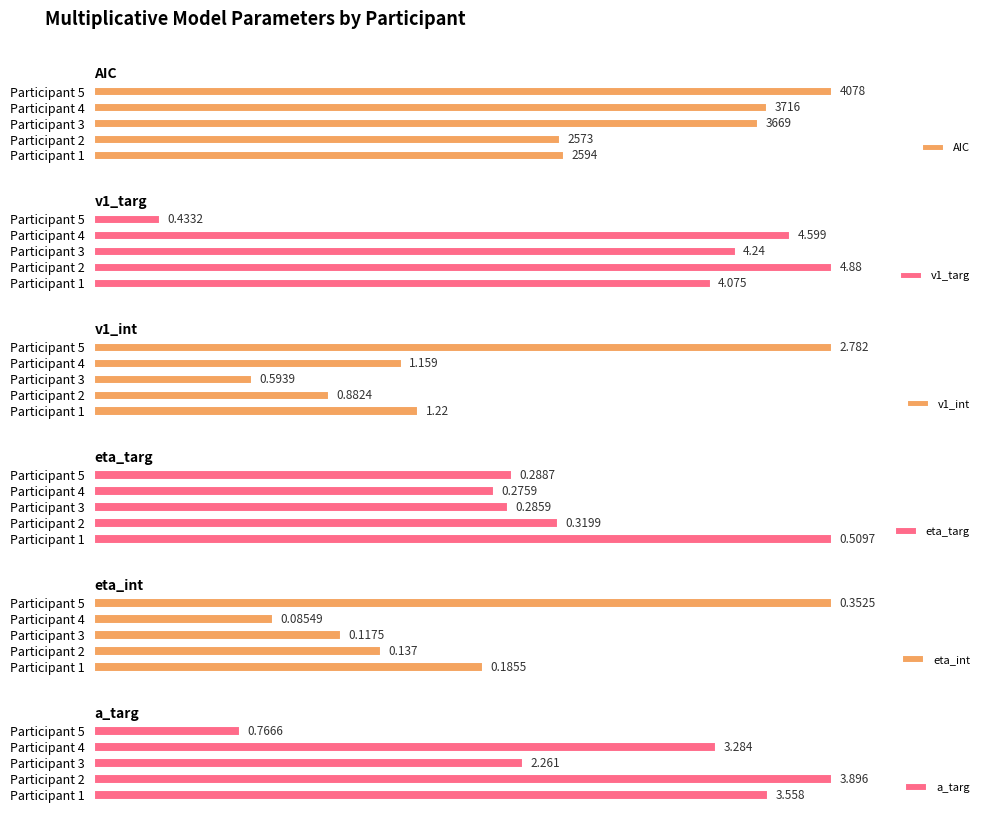

How many series are shown in this chart?

6